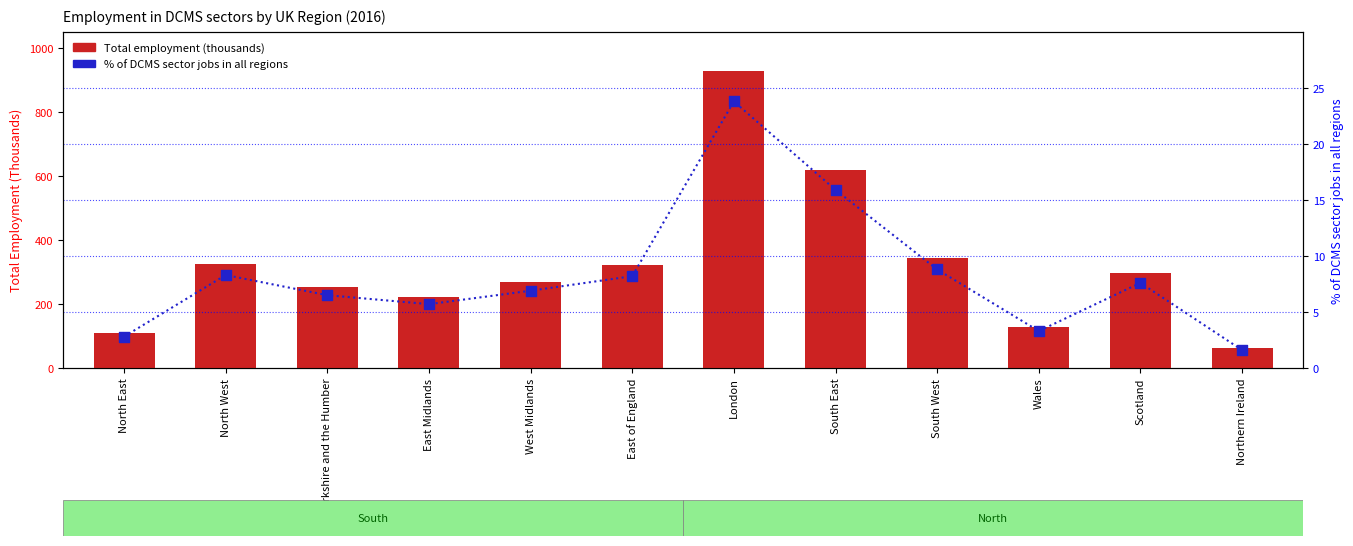

Which series reaches the minimum Y coordinate?

% of DCMS sector jobs in all regions